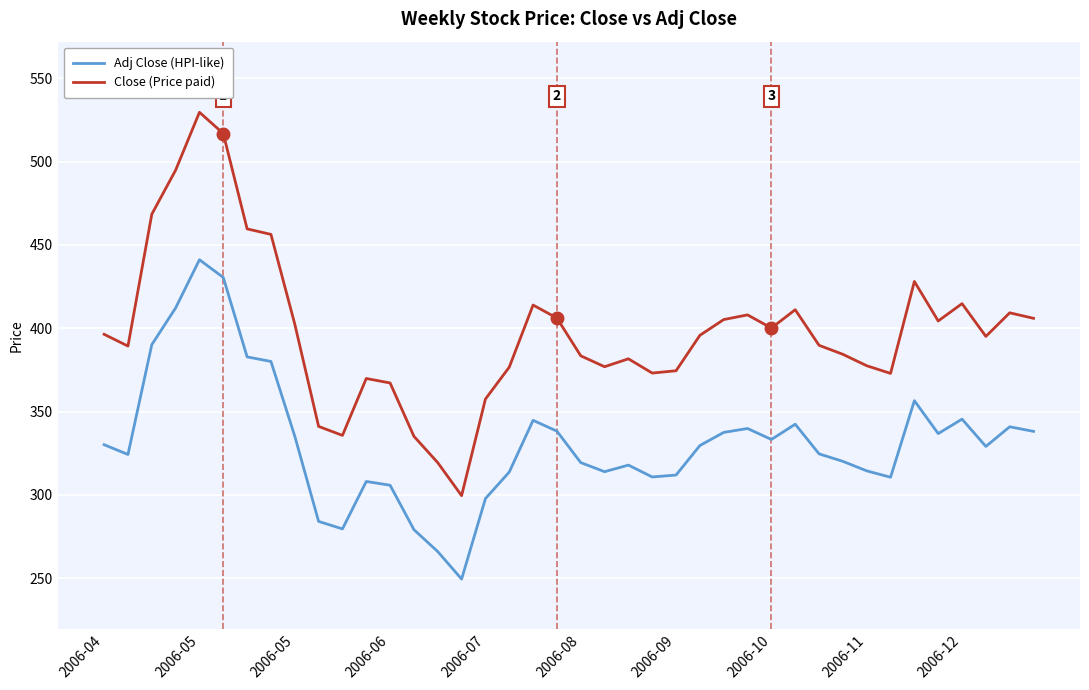

Rank the series by their average value, from highest to lowest.

Close (Price paid), Adj Close (HPI-like)